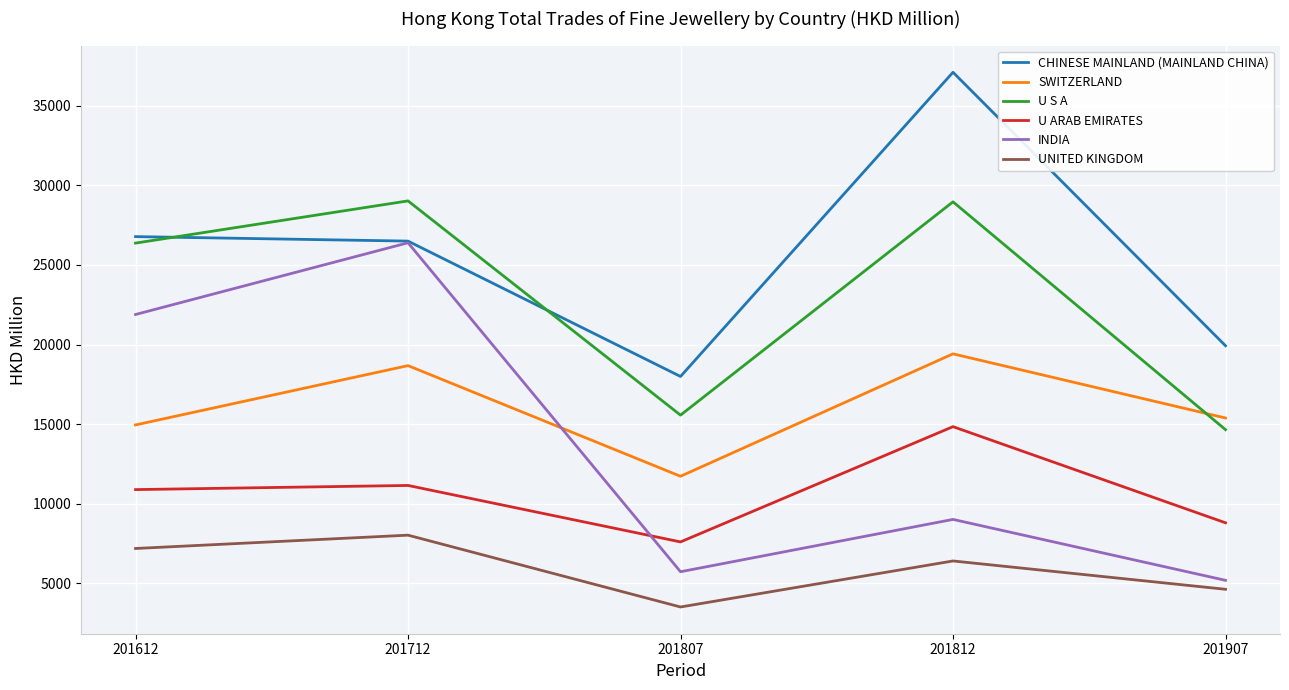

What is the spread (max minus min) of values at 201812?

30716.9